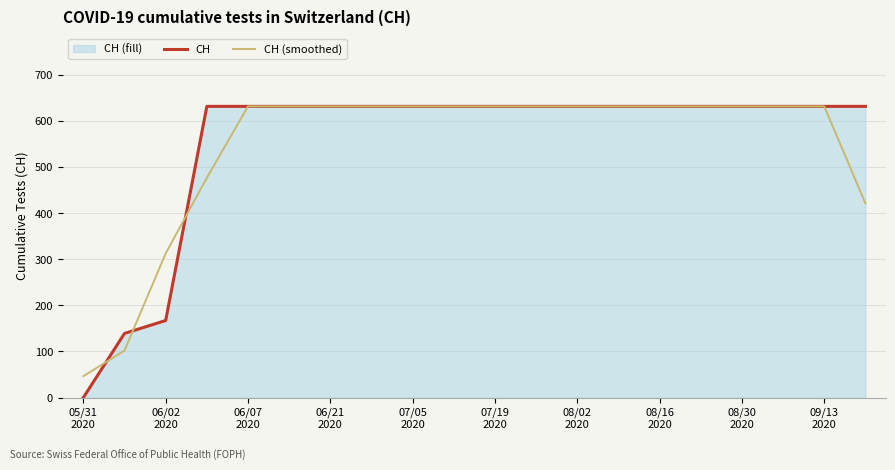

Which series has the largest range (max minus min)?

CH